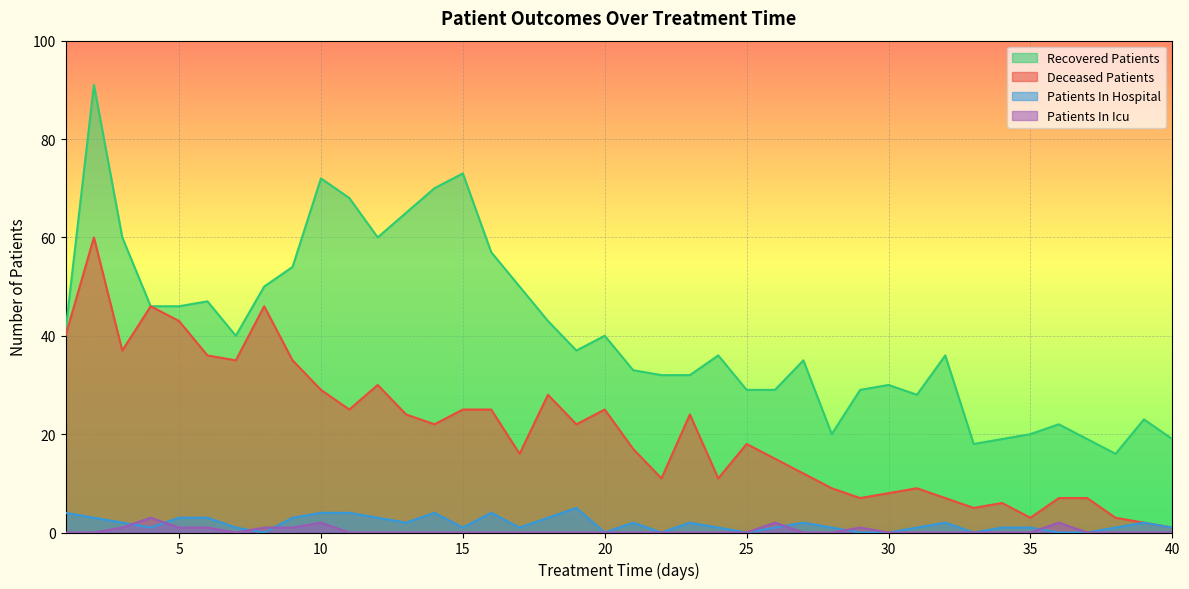

What is the difference between the maximum and minimum values in the patients_in_icu series?

3